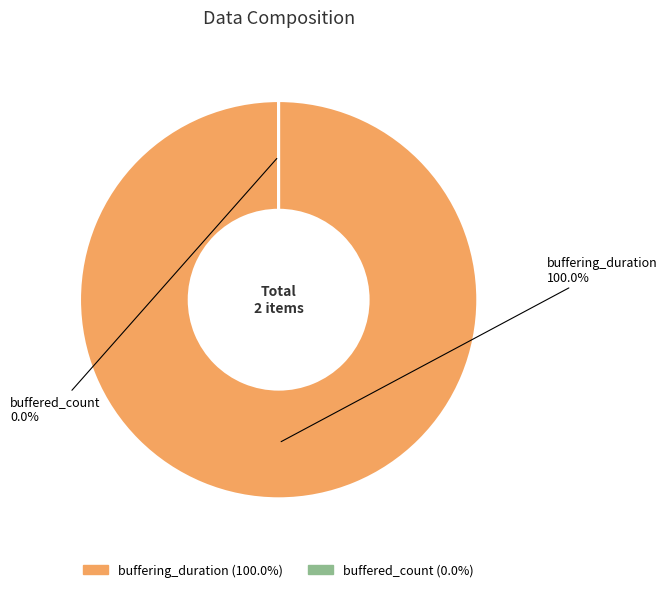

Do buffering_duration and buffered_count together represent more than half of the pie?

Yes